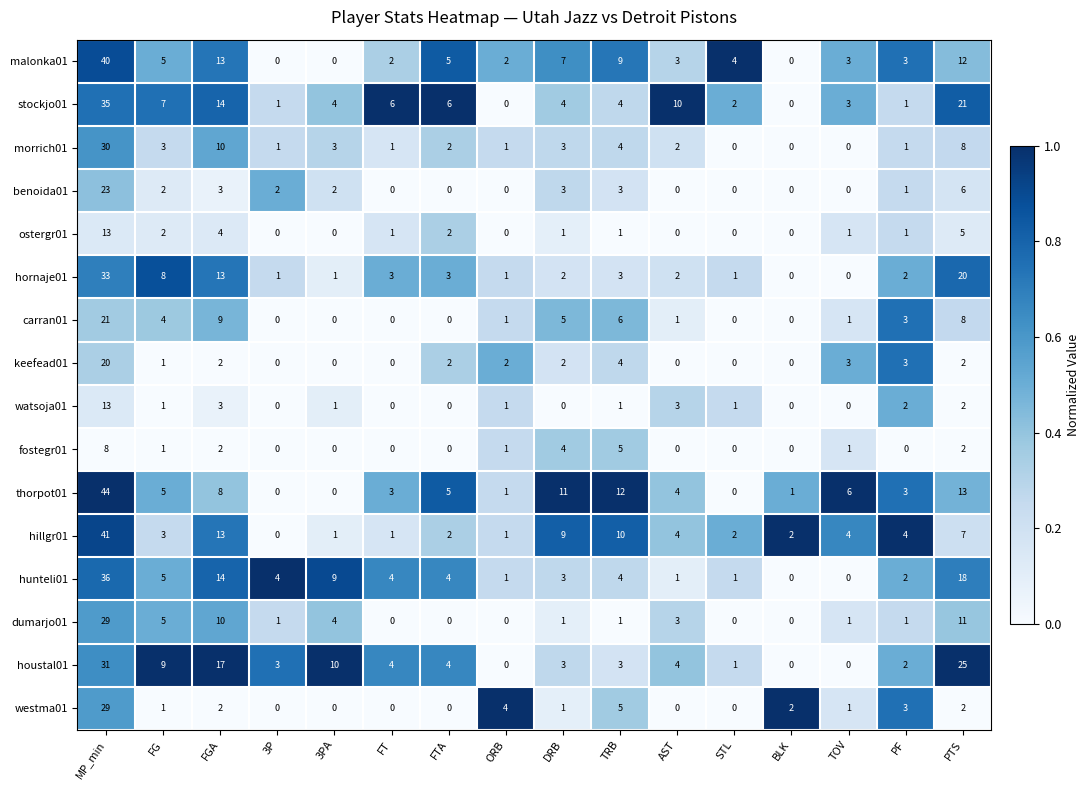

Which series has the largest total across all categories?

stockjo01